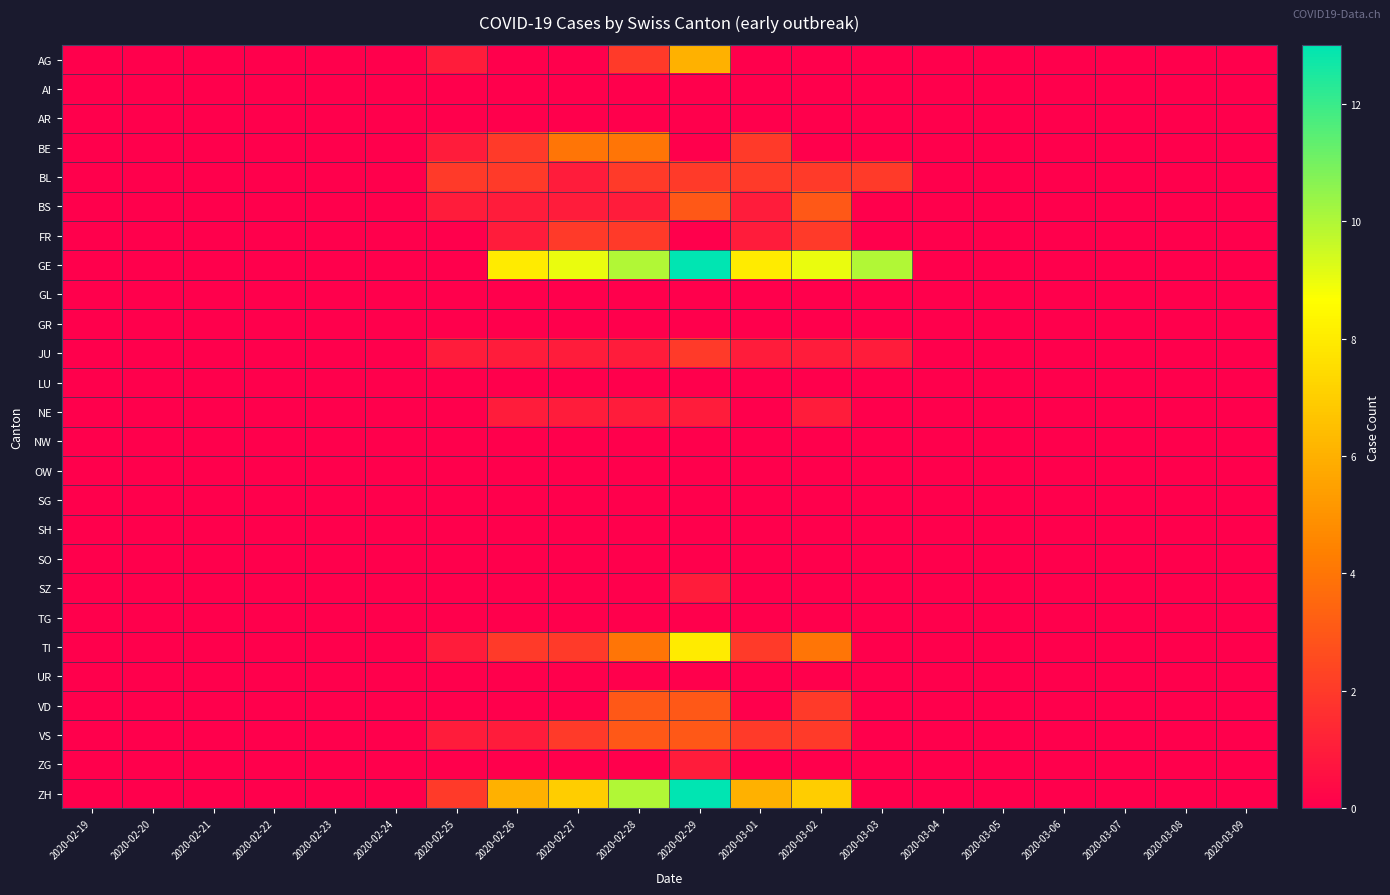

Which has a higher value, 2020-02-29 or 2020-02-25?

2020-02-29